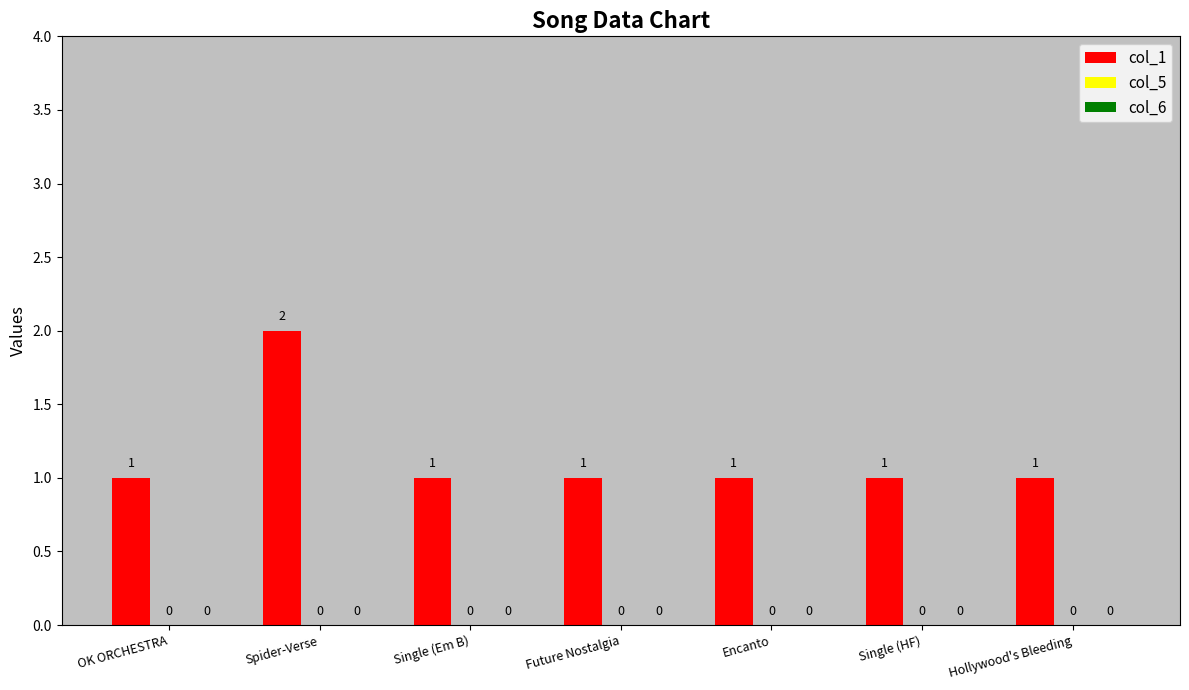

How many bars are there in total?

7